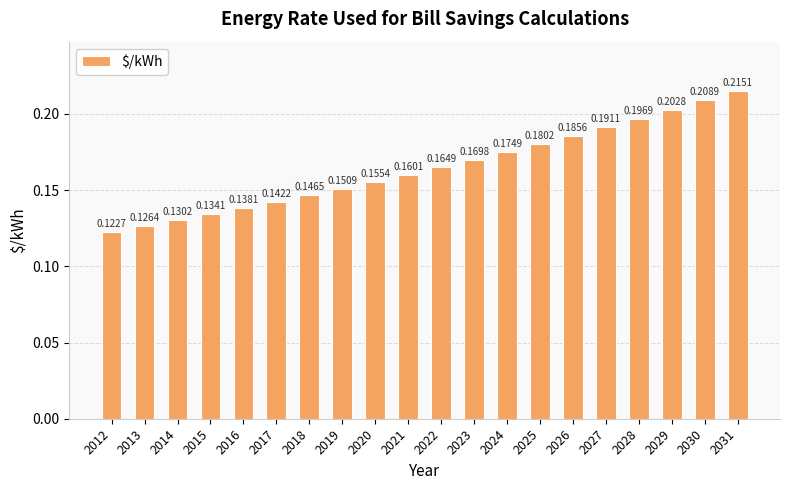

Rank the categories by value from highest to lowest.

2031, 2030, 2029, 2028, 2027, 2026, 2025, 2024, 2023, 2022, 2021, 2020, 2019, 2018, 2017, 2016, 2015, 2014, 2013, 2012